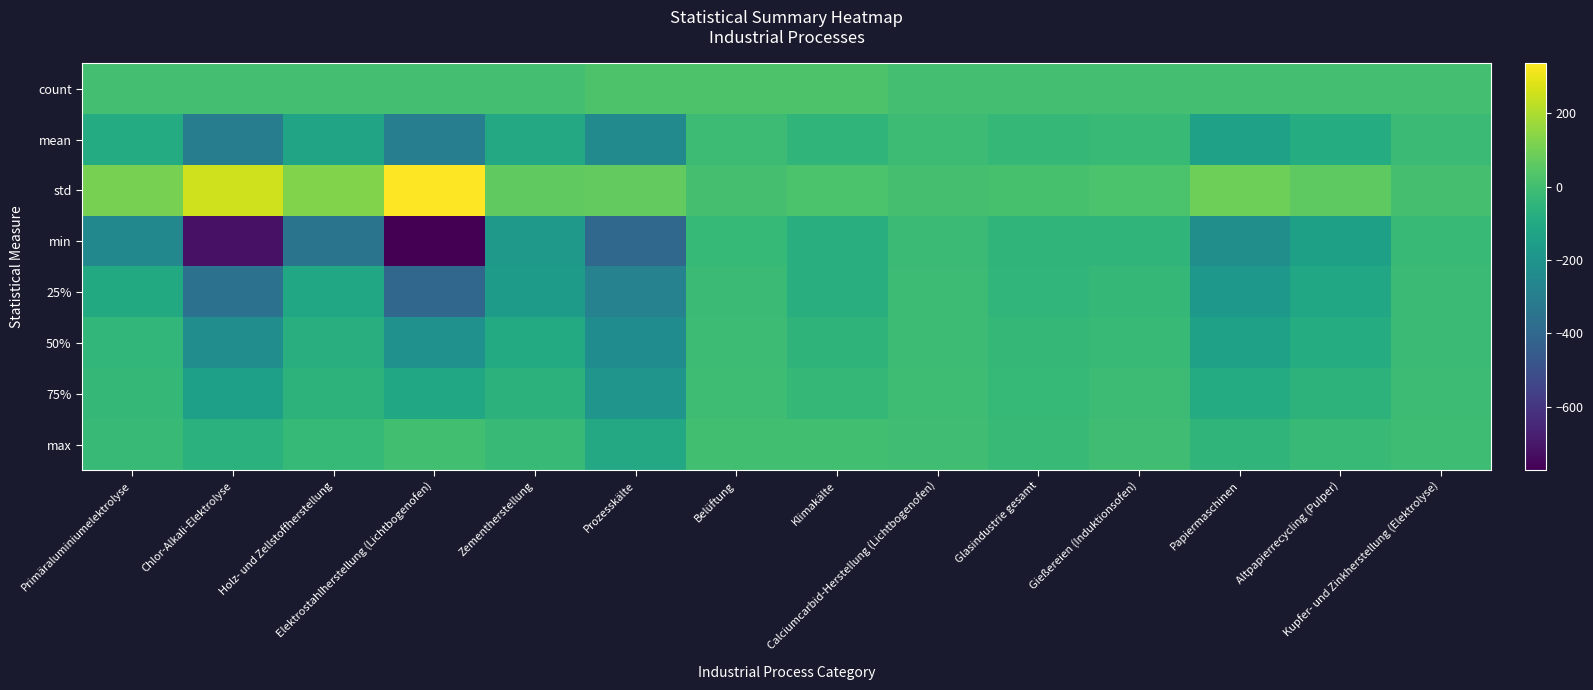

Which category has the highest value across all series?

Elektrostahlherstellung (Lichtbogenofen)